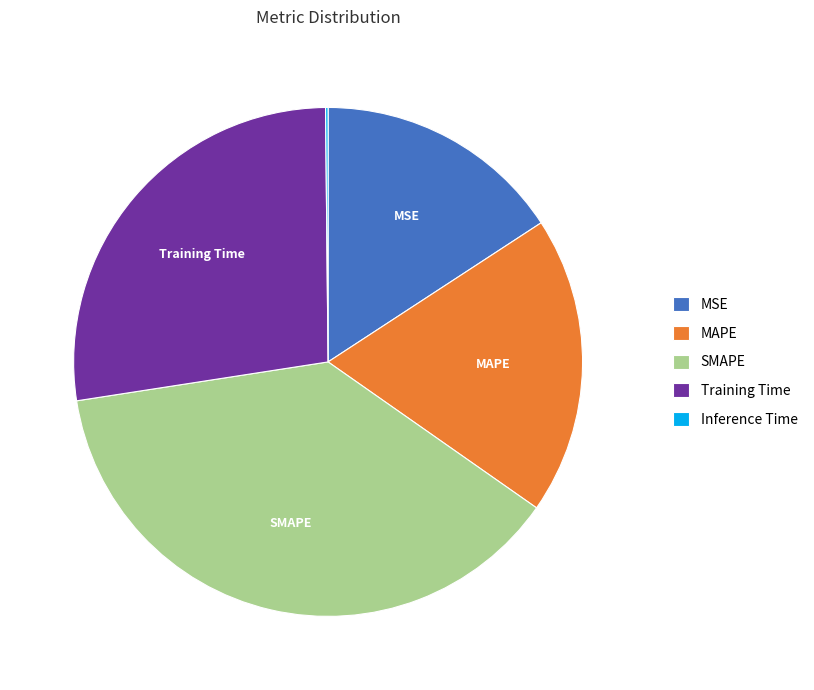

Which has a higher value, MSE or SMAPE?

SMAPE